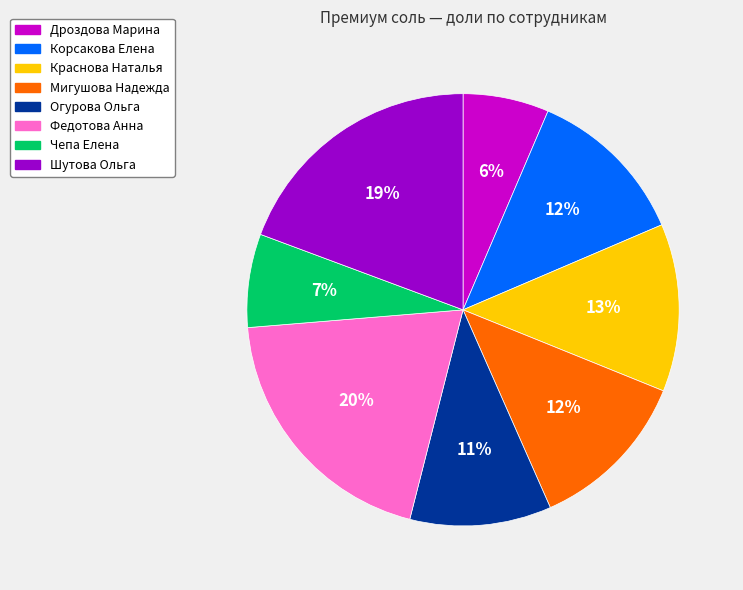

How many slices are in this pie chart?

8